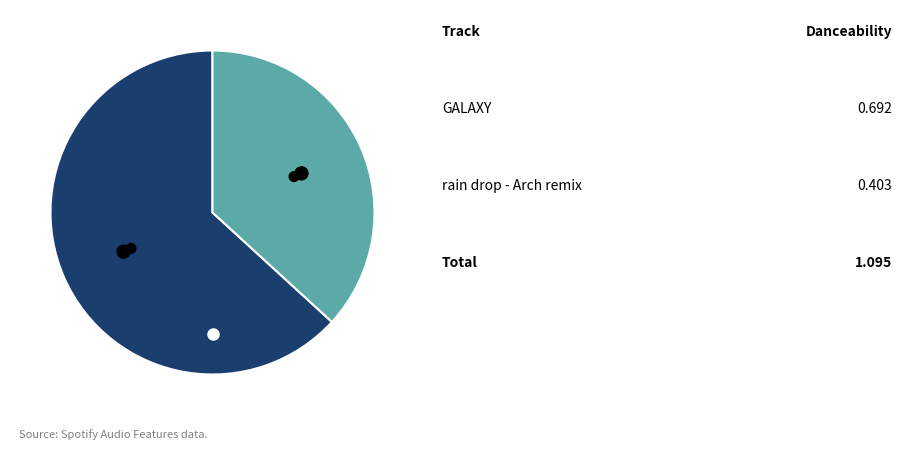

What is the total percentage of rain drop - Arch remix and GALAXY?

100.0%